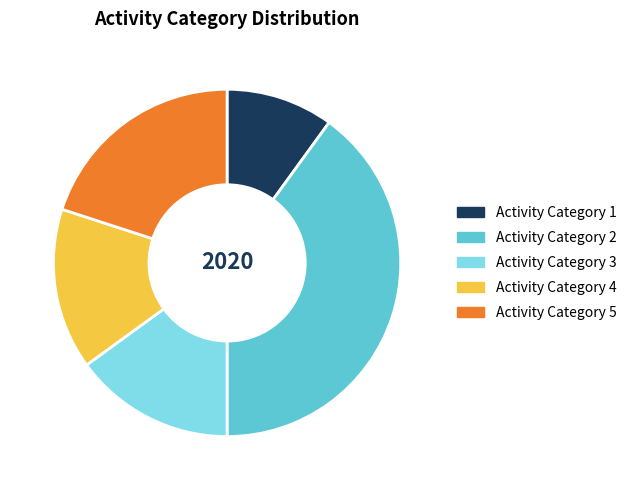

Is there any slice that represents more than half of the pie?

No